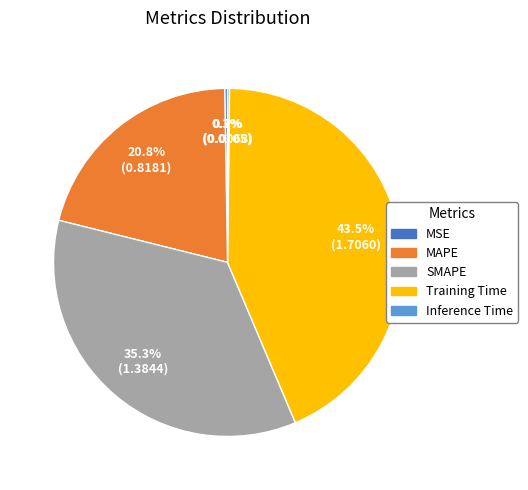

What percentage is the SMAPE slice, to the nearest percent?

35%